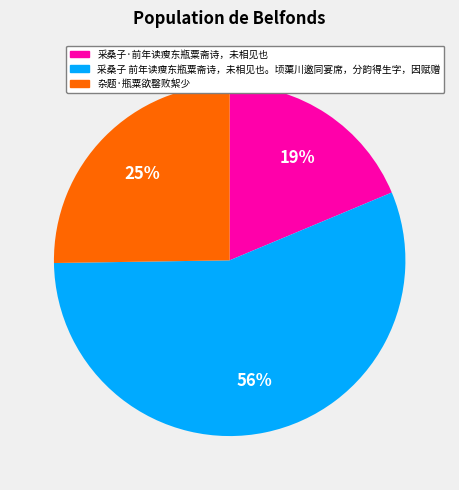

Is there any slice that represents more than half of the pie?

Yes